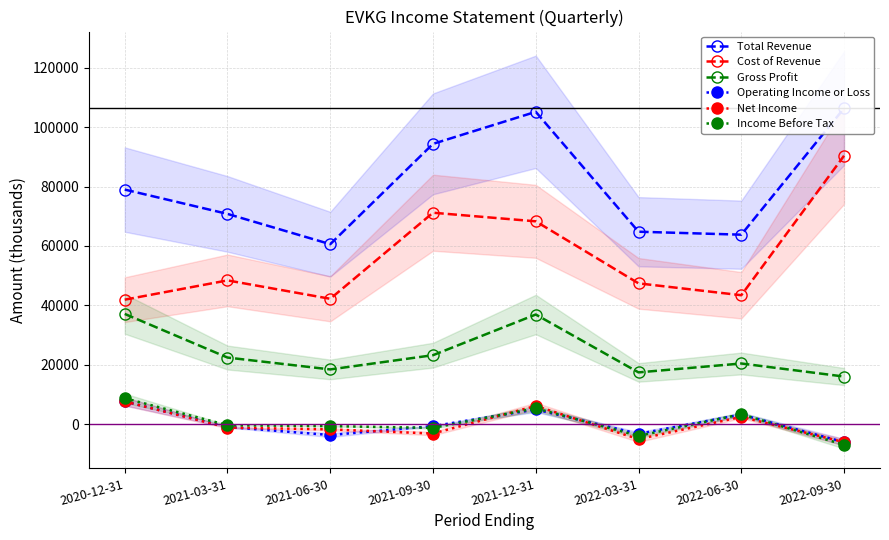

Is this an area chart (filled region under the line)?

No